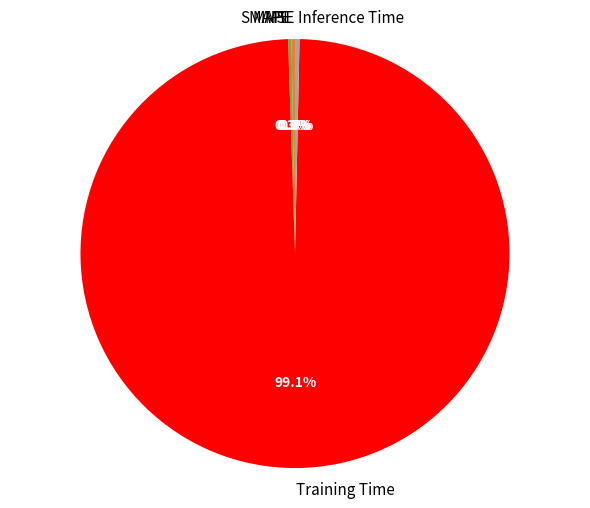

What percentage is NOT represented by Training Time?

0.9%